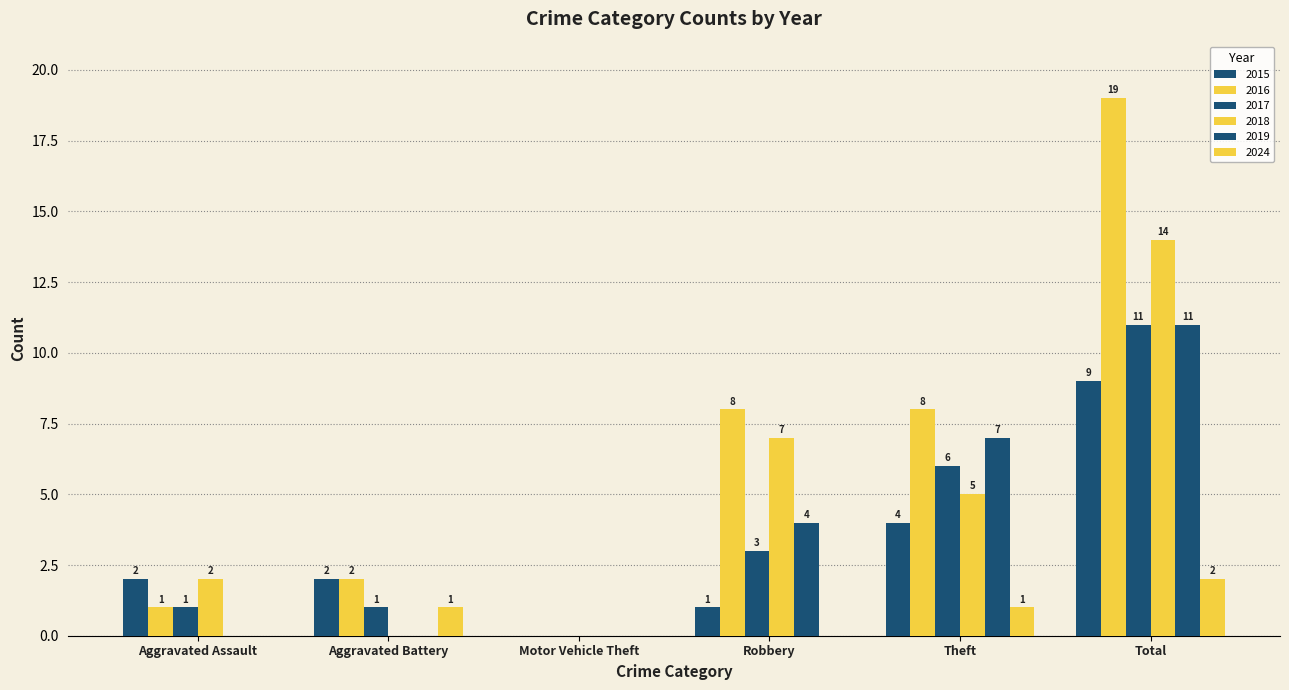

What is the label of the 2nd bar from the right?

Theft